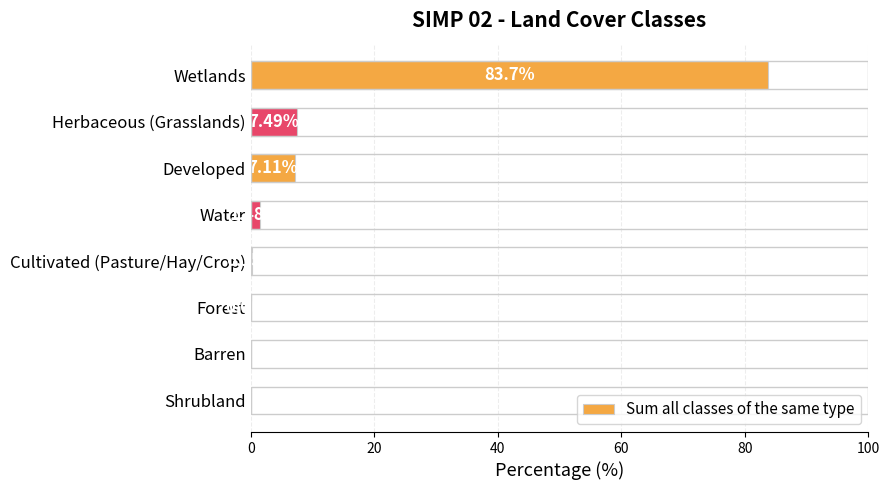

Which category has the highest value across all series?

Wetlands